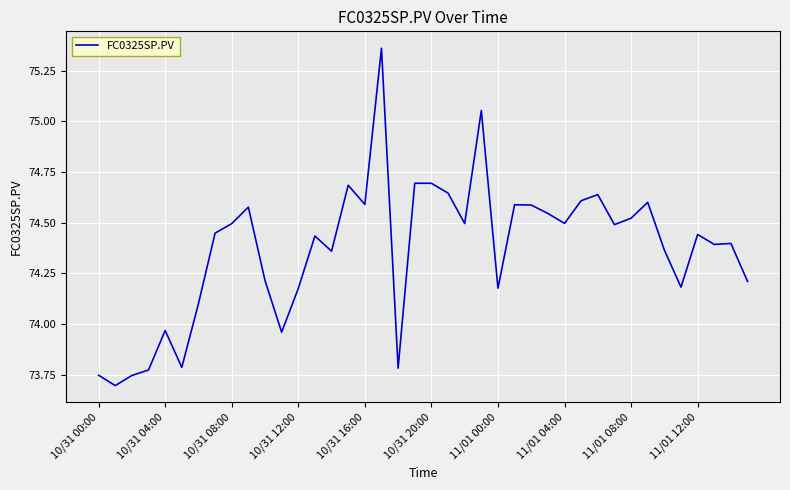

What is the difference between the maximum and minimum values?

1.7